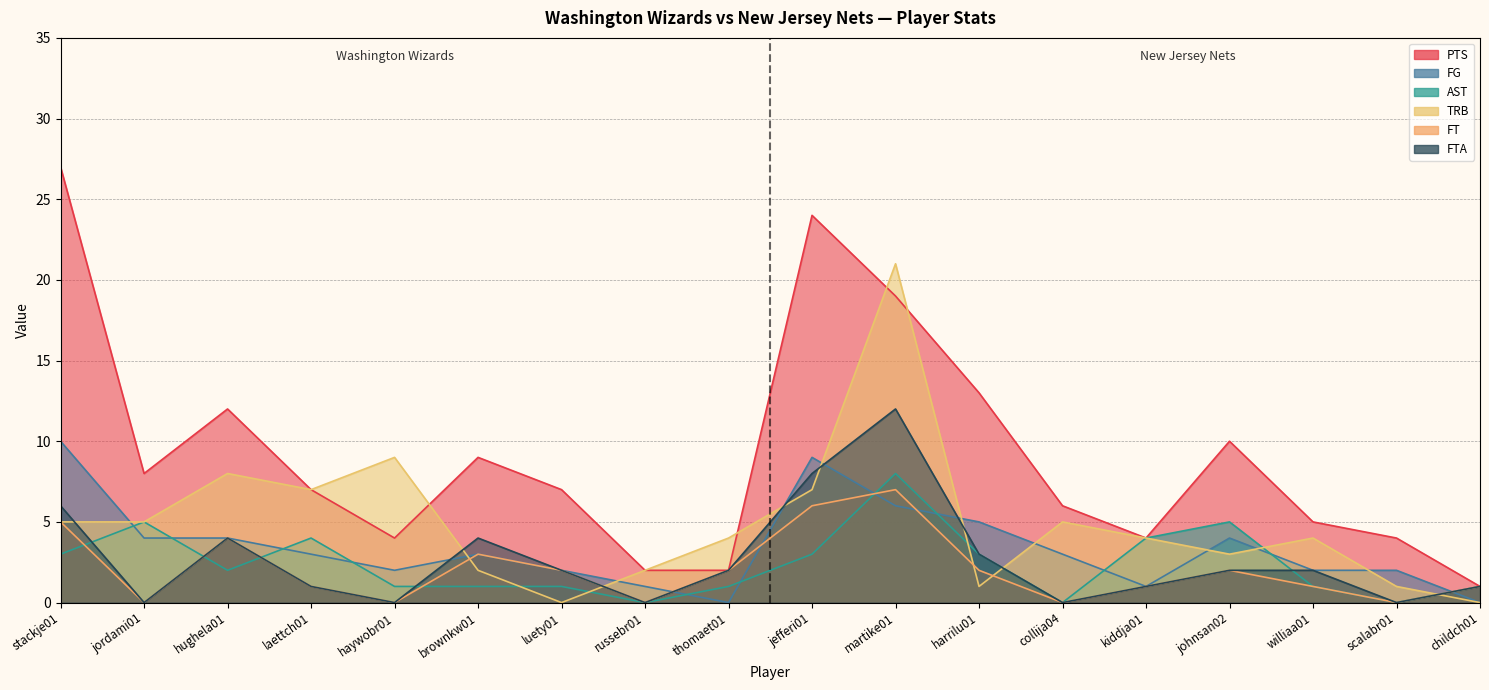

Is the value of TRB at brownkw01 greater than the value of AST at thomaet01?

Yes